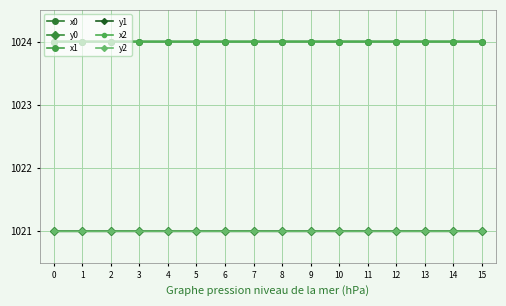

What is the total value across all series at 11?

6135.0